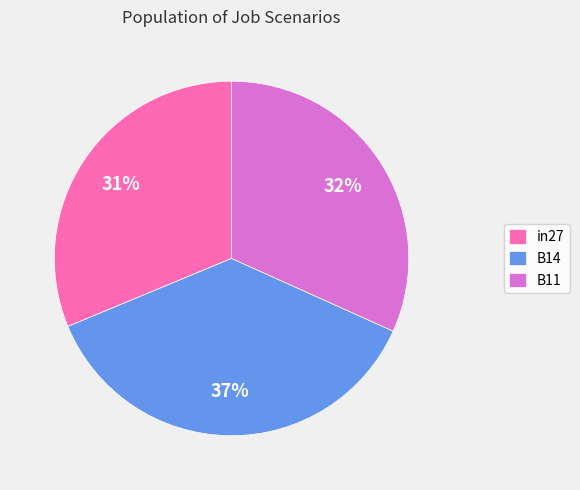

Between B14 and B11, which is larger?

B14